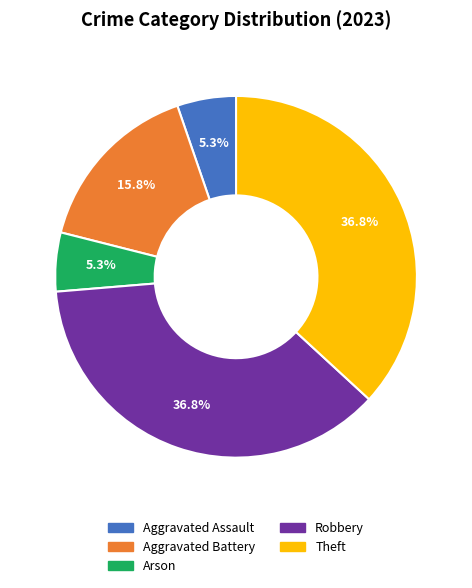

The Arson slice represents 5% of the pie. True or false?

True